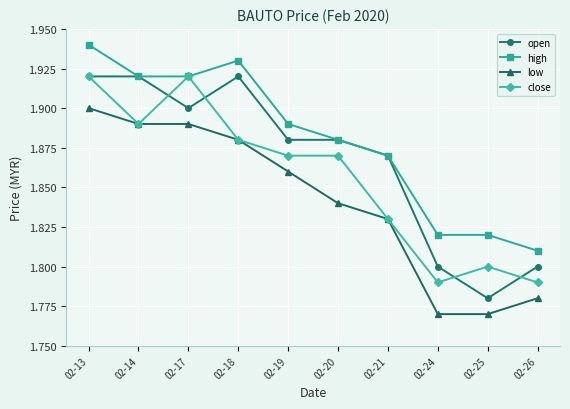

True or false: low and open intersect in this chart.

False